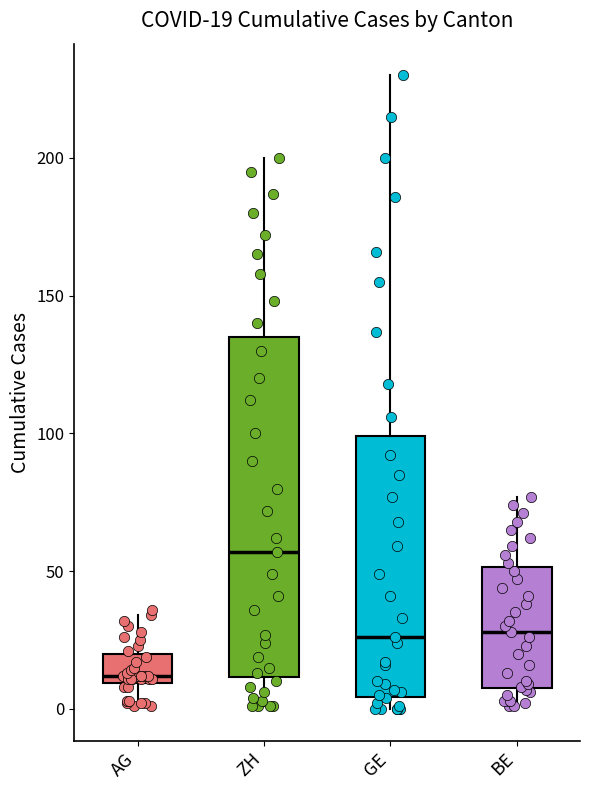

Which box's median line is the highest?

ZH